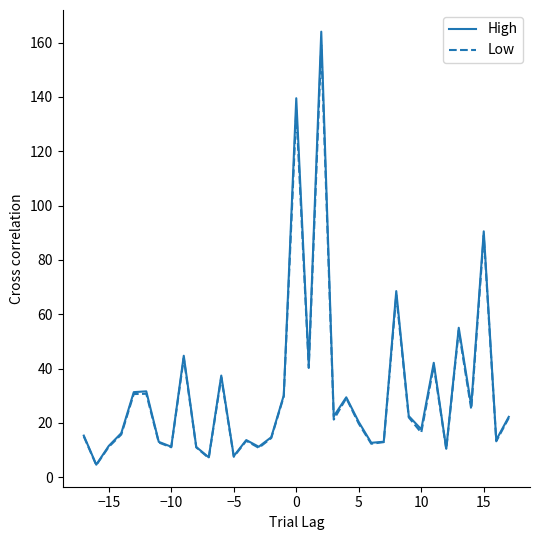

What is the greatest value displayed?

164.0